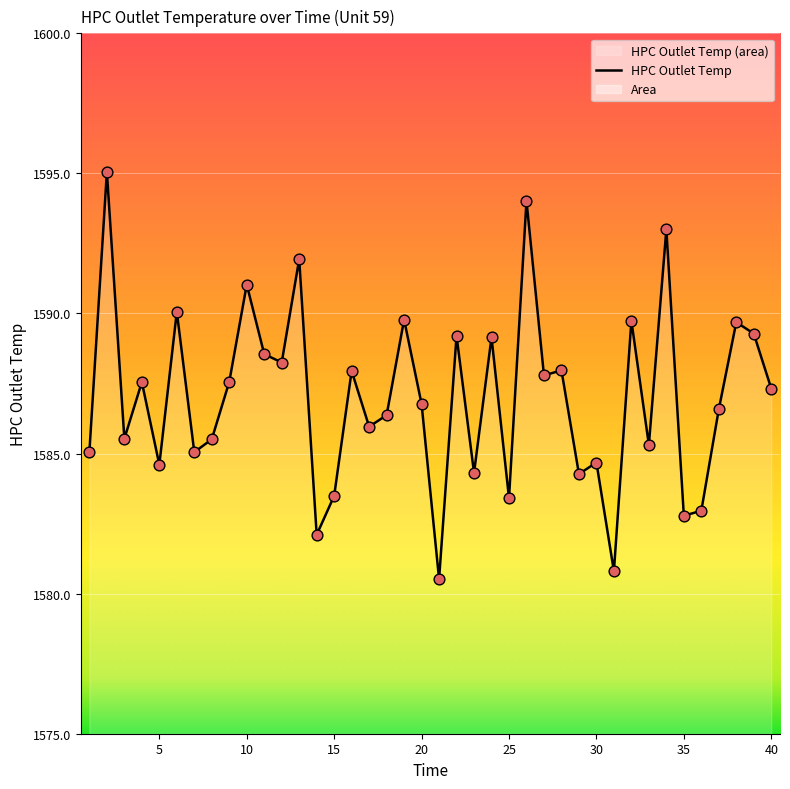

Which has a higher value, 18 or 9?

9